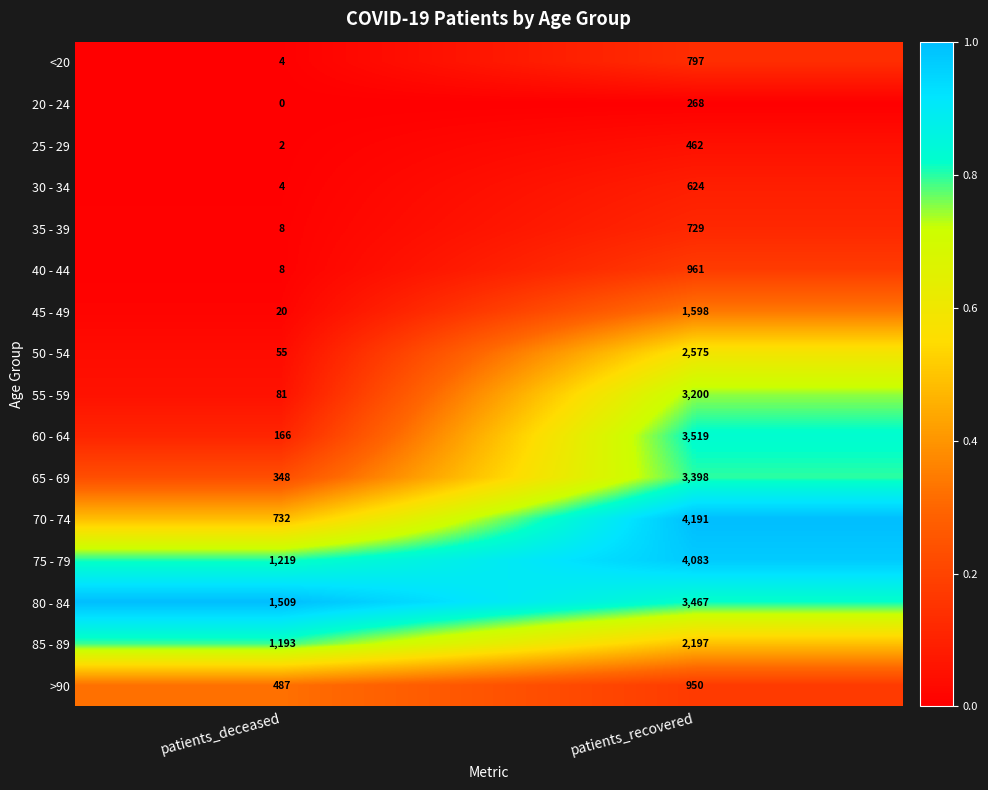

Is it true that 35 - 39 equals 729 at patients_recovered?

True